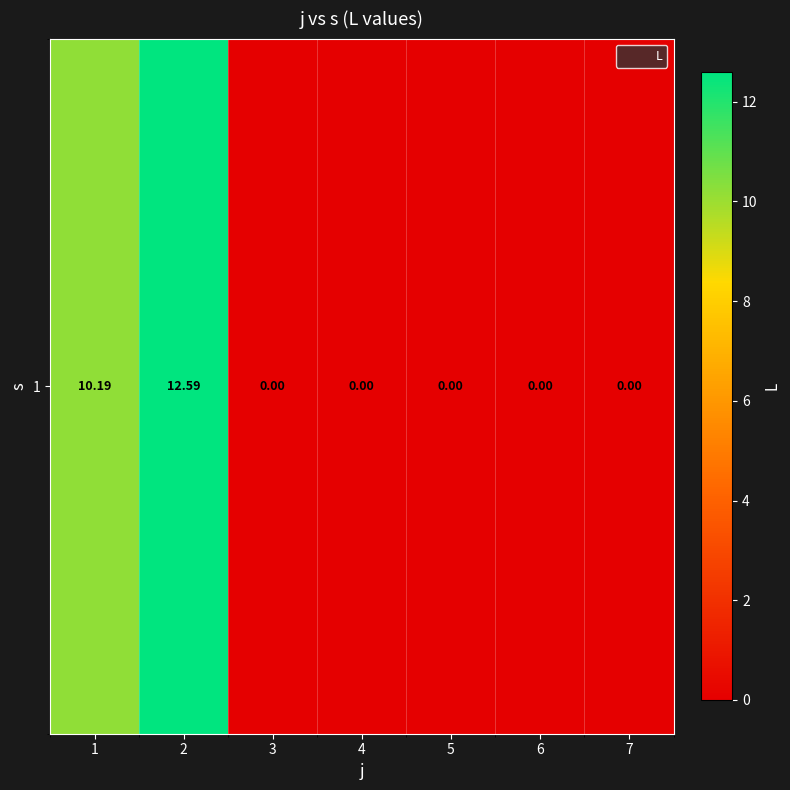

The value at 5 is 5.4. True or false?

False